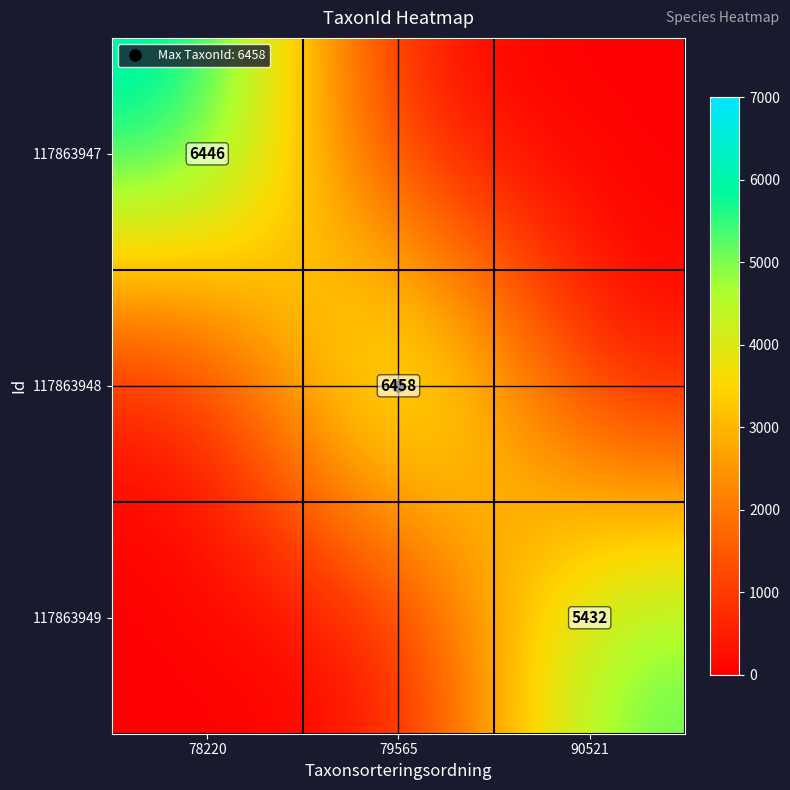

Is the value of 117863947 at 90521 greater than the value of 117863948 at 90521?

No